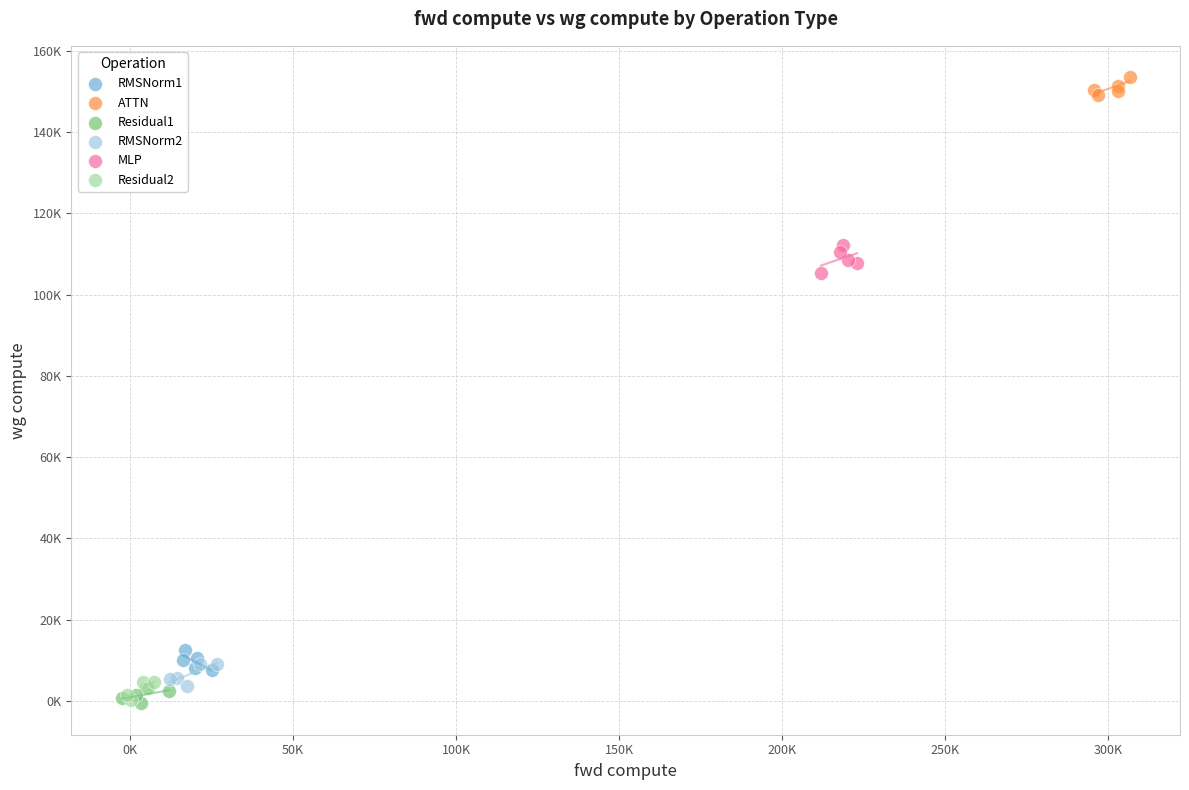

What are all the series names shown in the legend?

RMSNorm1, ATTN, Residual1, RMSNorm2, MLP, Residual2